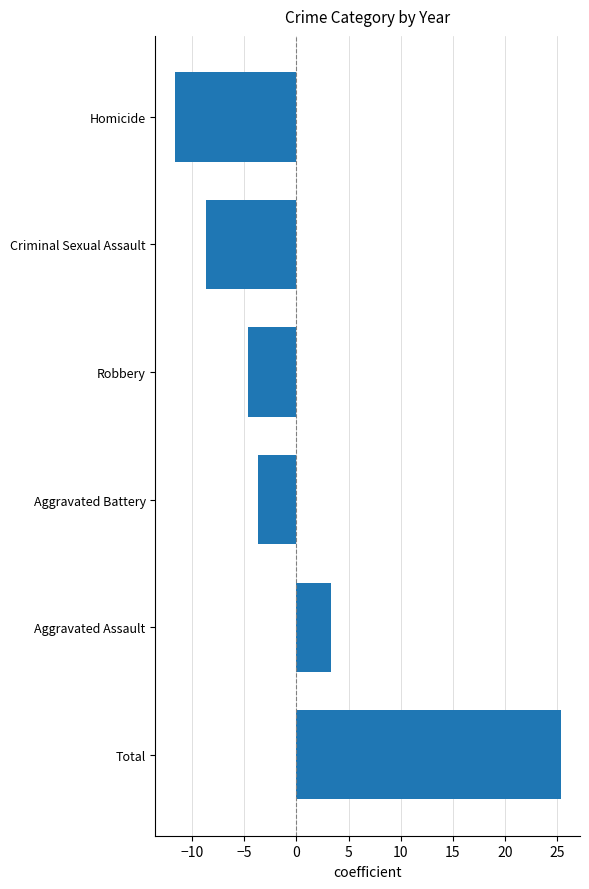

Reading bottom to top, what are all the values shown in this chart?

25.3	3.3	-3.7	-4.7	-8.7	-11.7